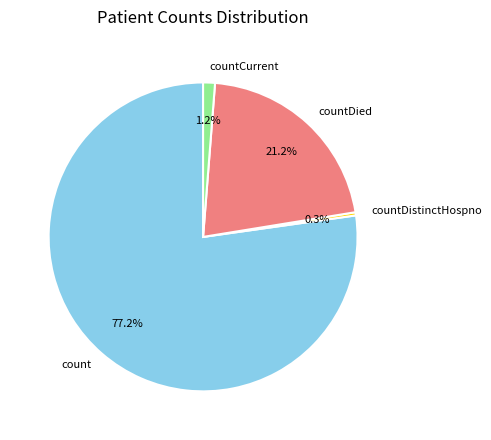

Which category accounts for the majority?

count